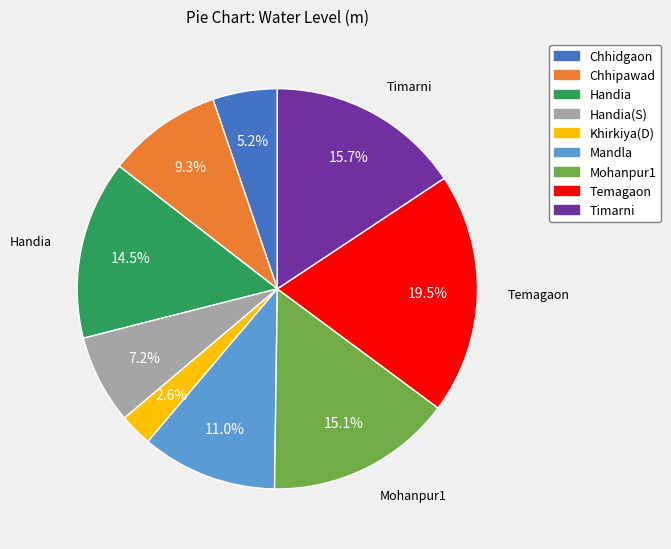

Is there a majority slice in this chart?

No